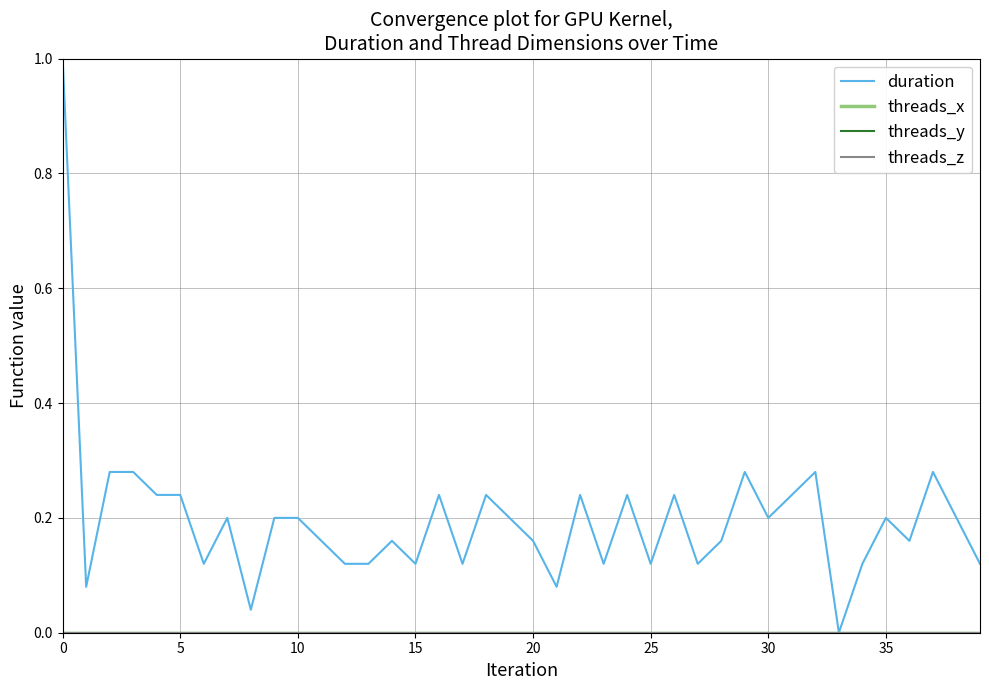

True or false: threads_z and threads_x intersect in this chart.

False